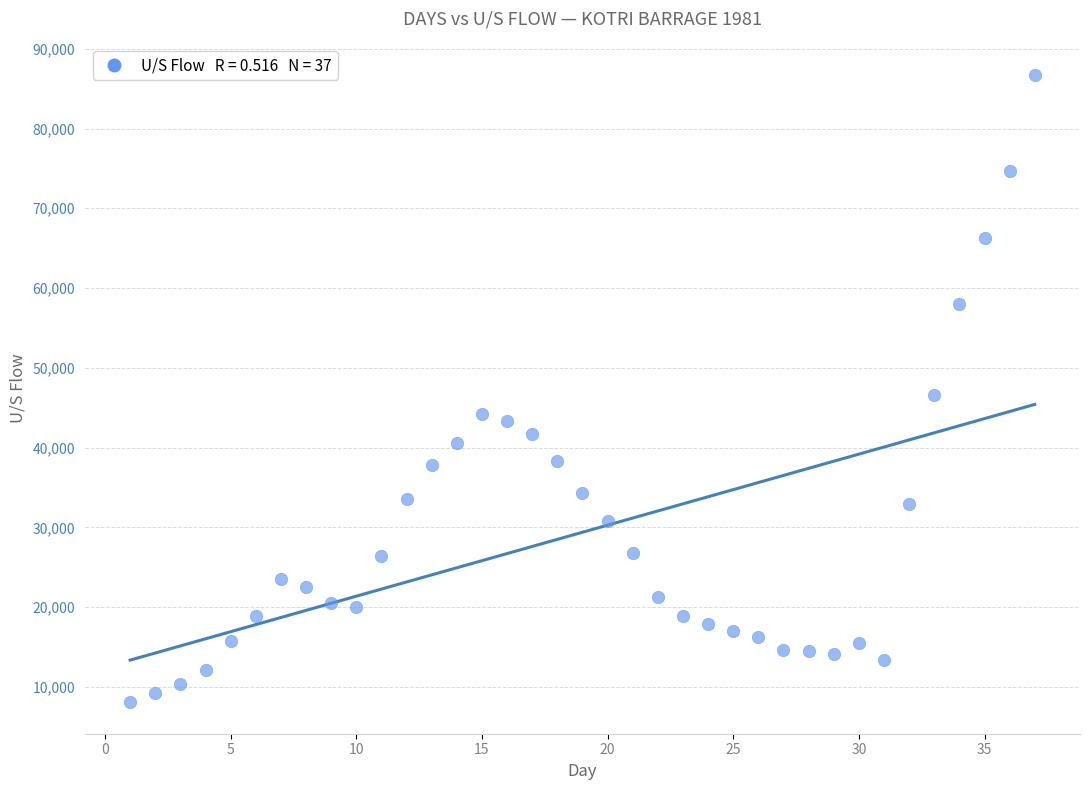

What is the range of X values (max minus min)?

36